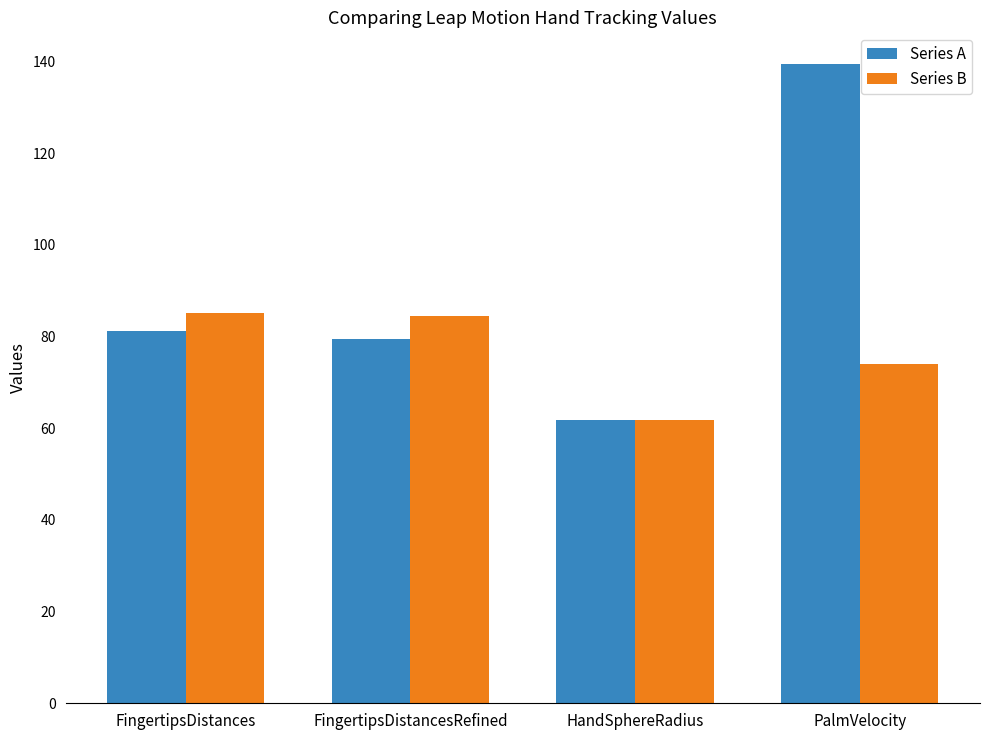

Count the number of categories in the chart.

4